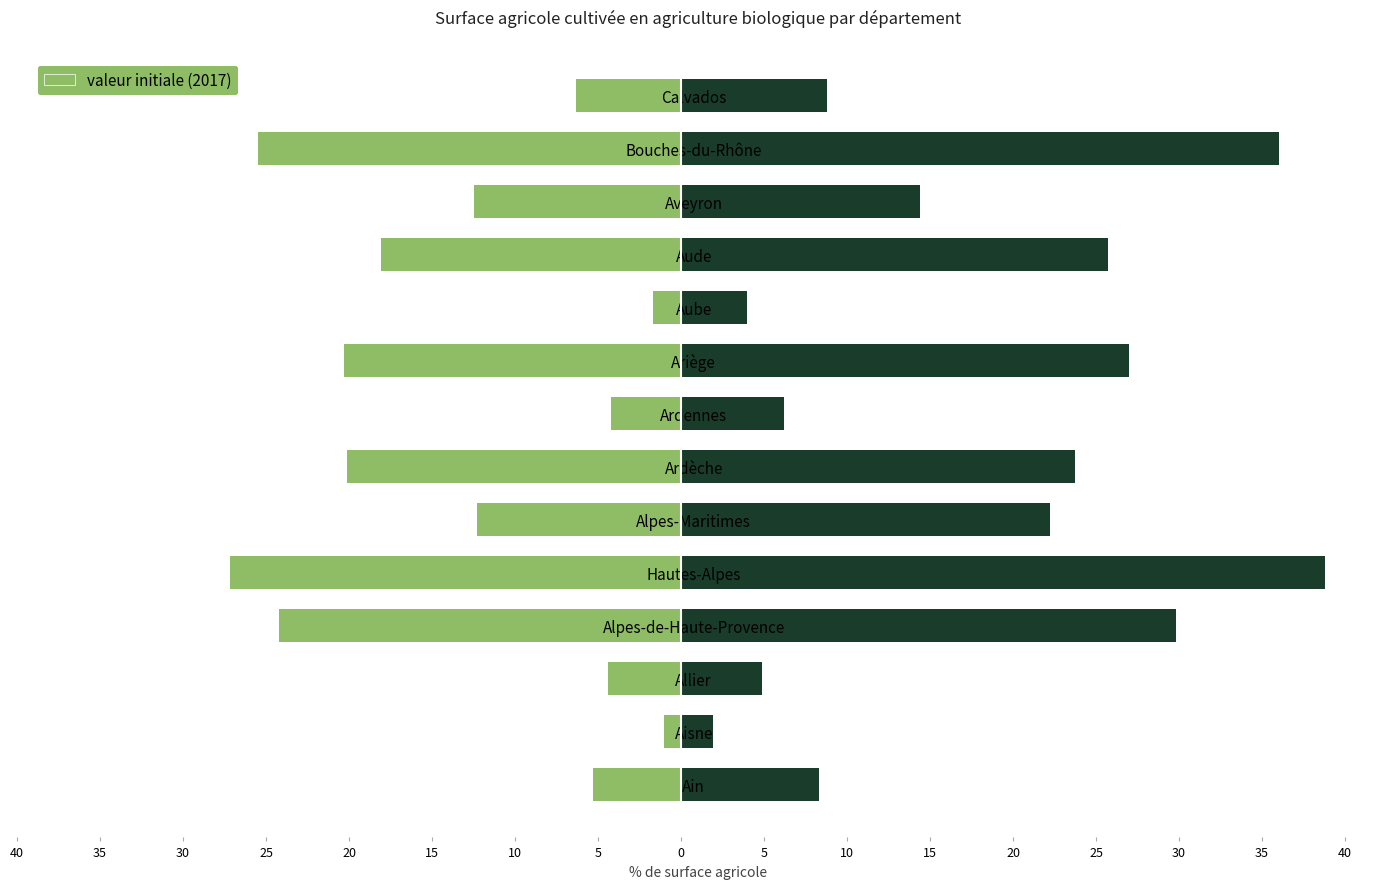

Between Aube and Ariège, which is larger?

Aube